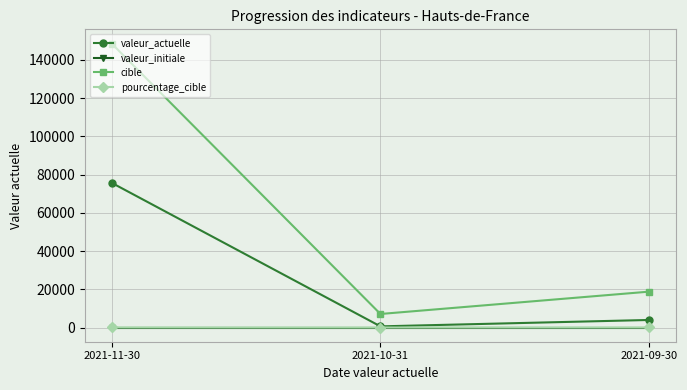

List the labels in order of valeur_actuelle value, smallest first.

2021-10-31, 2021-09-30, 2021-11-30